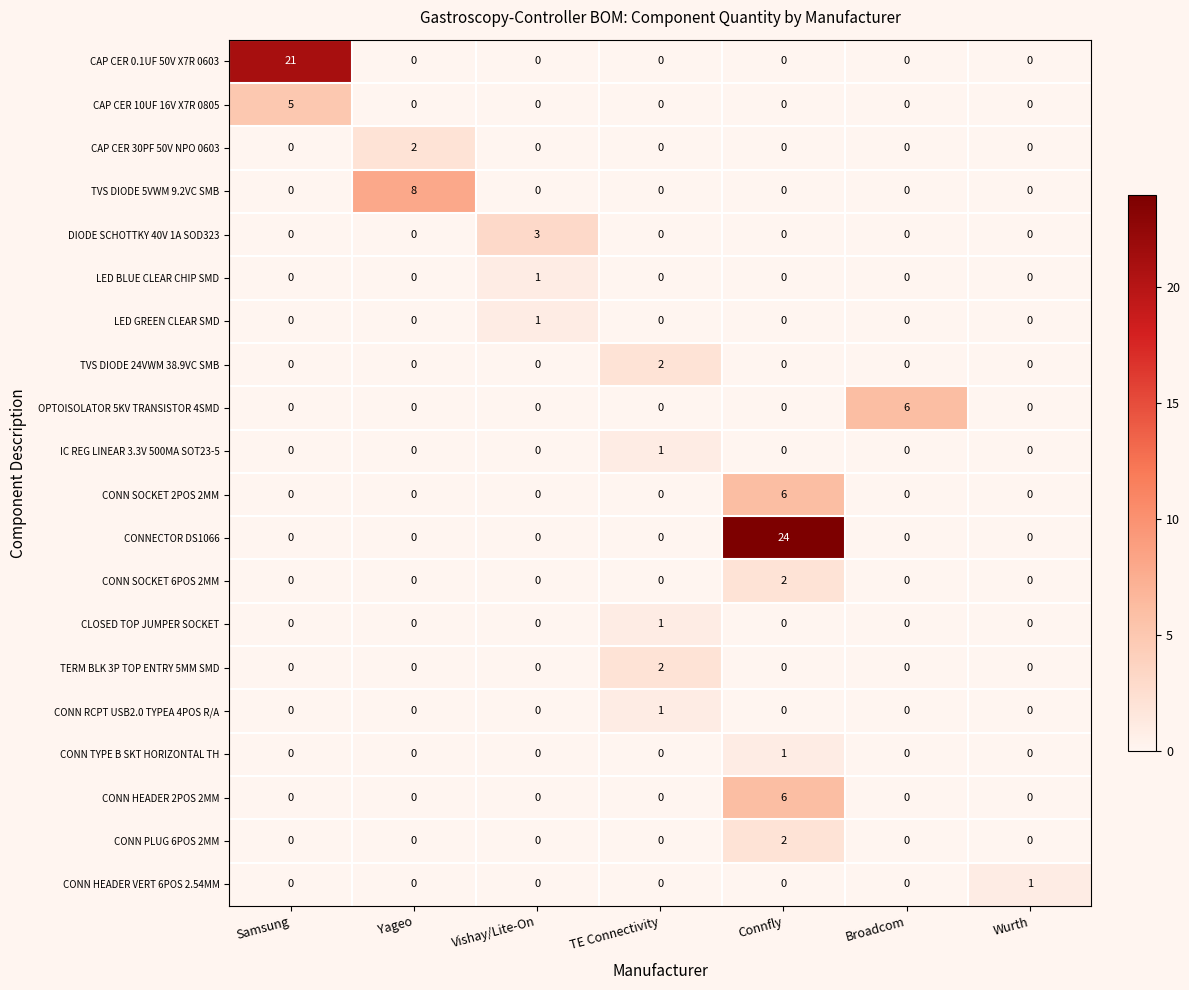

What is the average value of the CAP CER 0.1UF 50V X7R 0603 series?

3